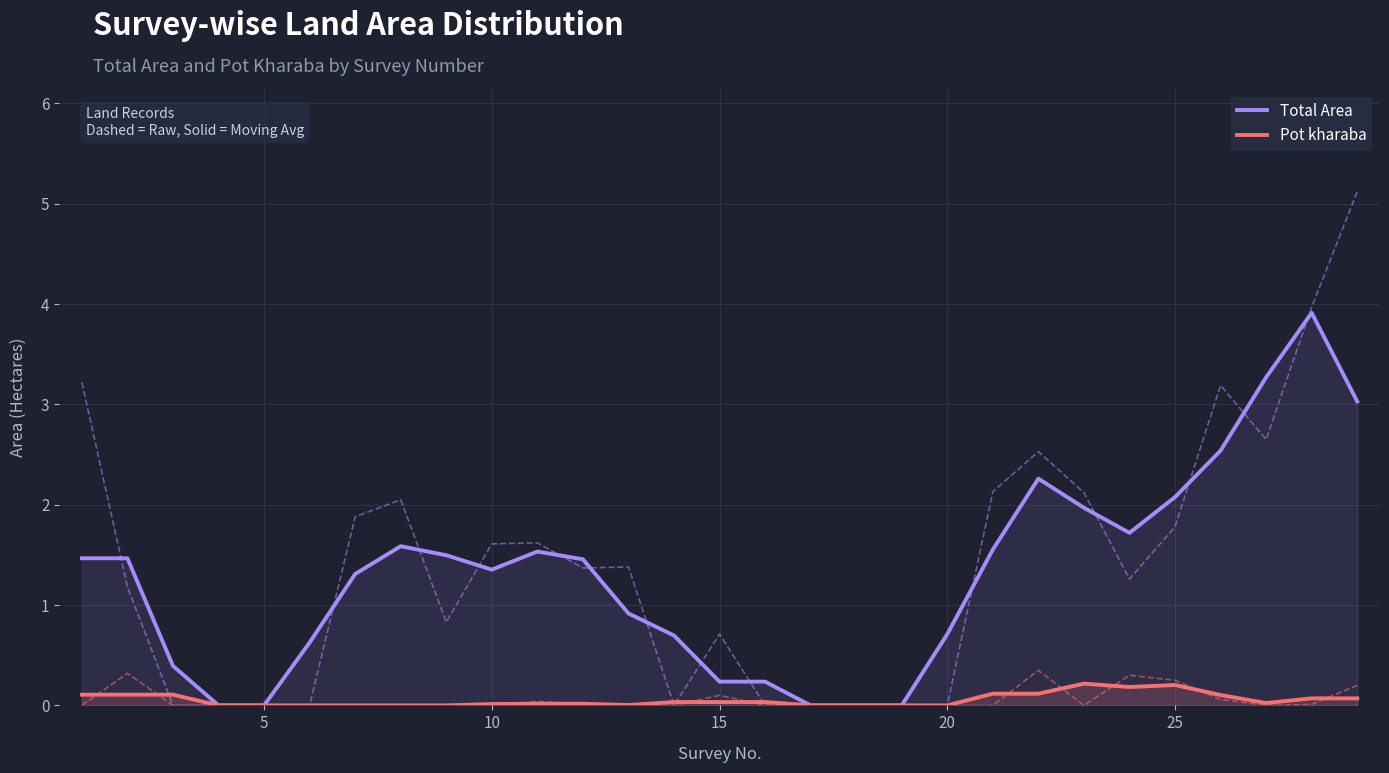

The value of Total Area at 20 is 0.7. True or false?

True